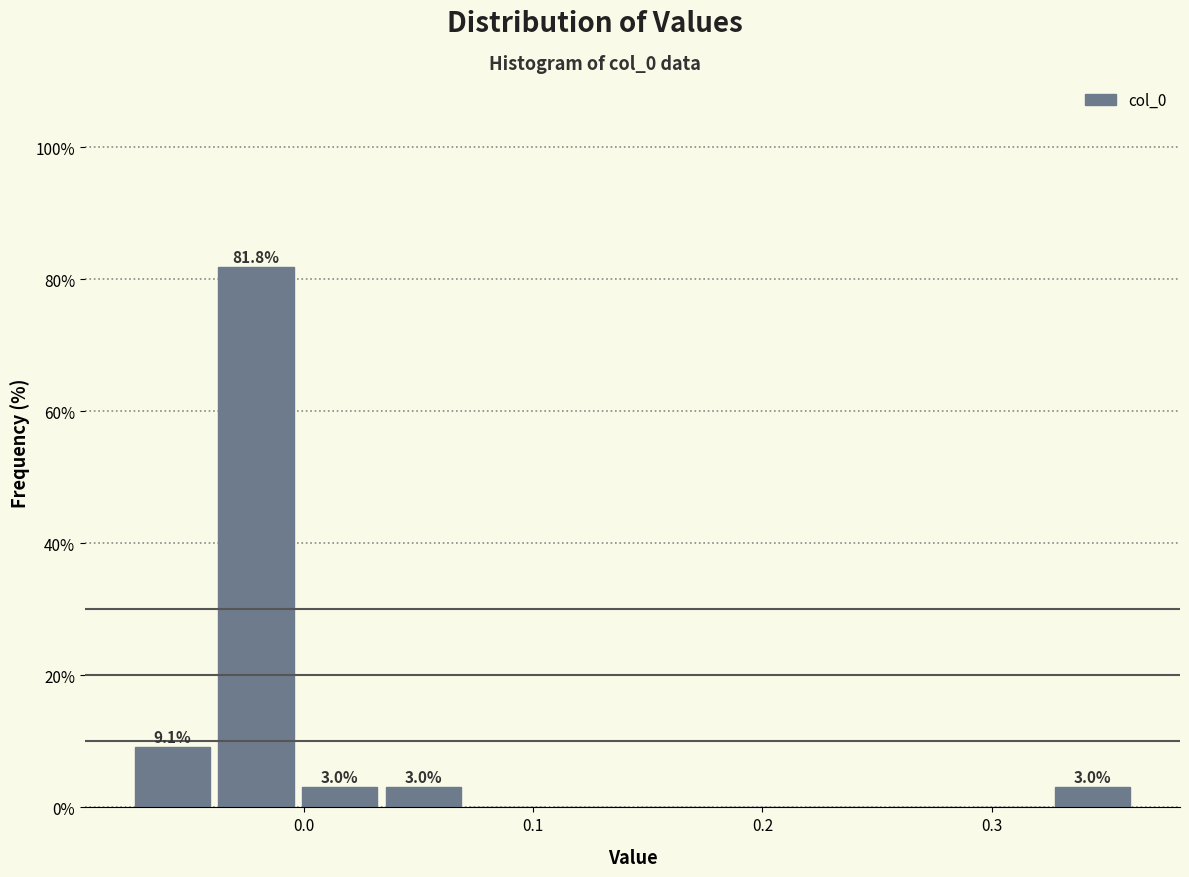

Read against the x-axis, roughly where is the centre of the tallest bar?

-0.02